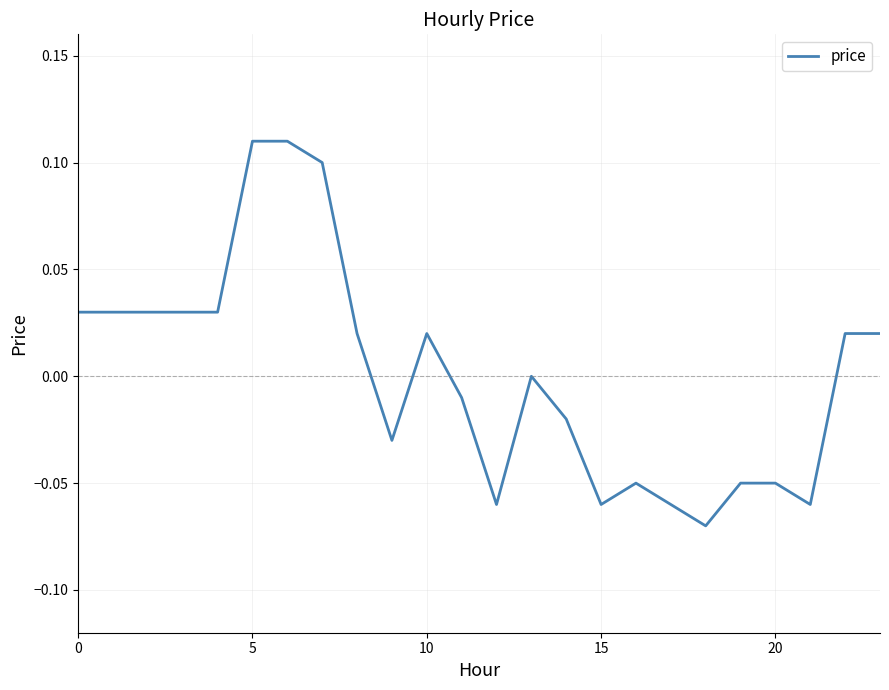

What is the difference between the second highest and second lowest values?

0.2